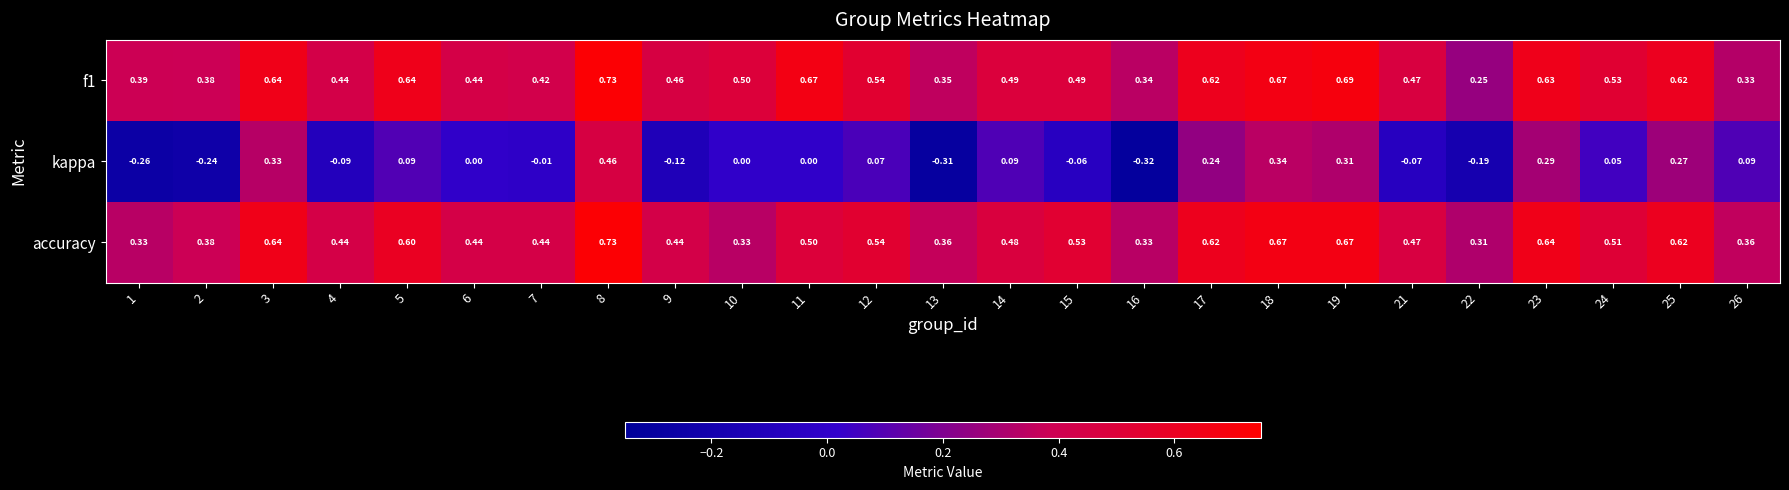

Is the value of accuracy at 4 greater than the value of f1 at 26?

Yes